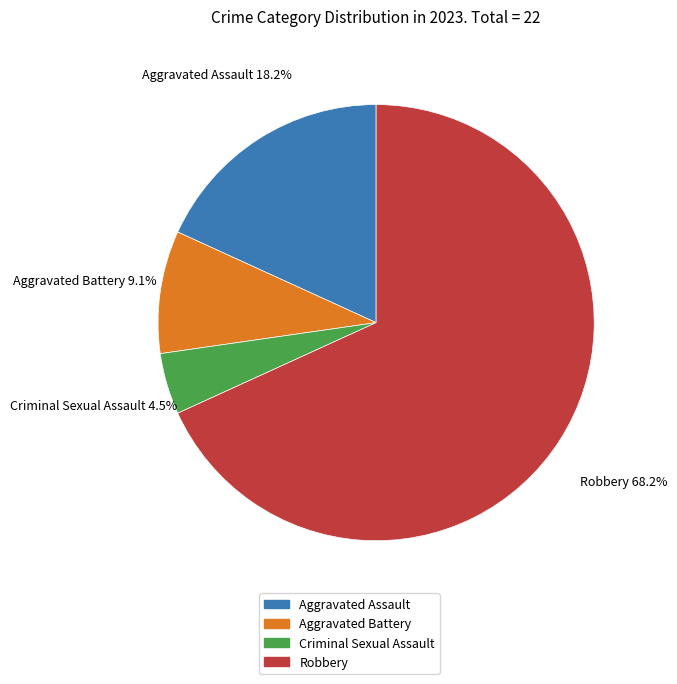

To the nearest percent, what is the difference between the largest and smallest slice percentages?

64%